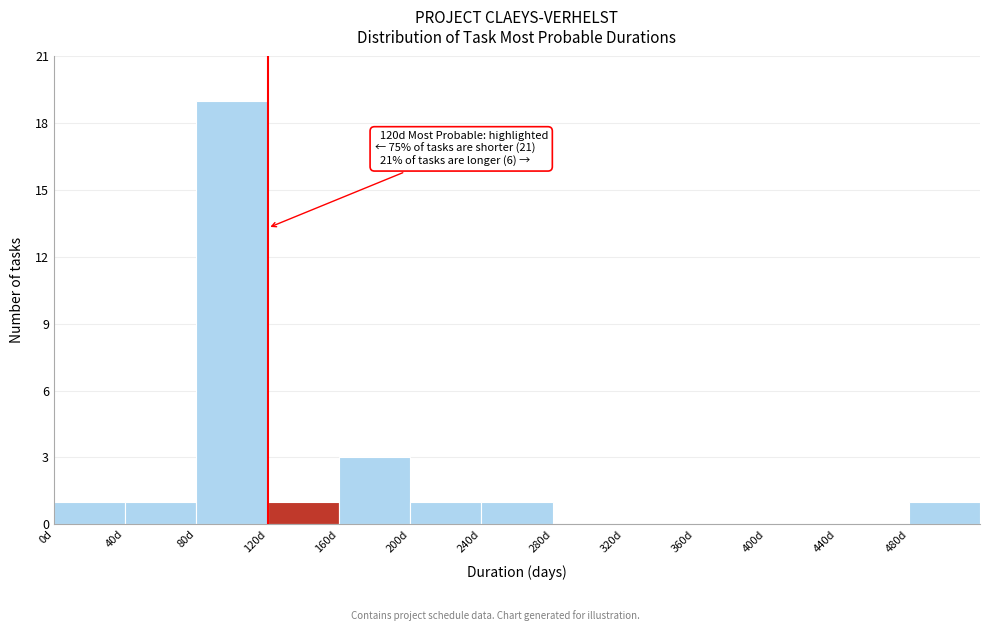

Which range on the x-axis has the tallest bar?

80 to 120